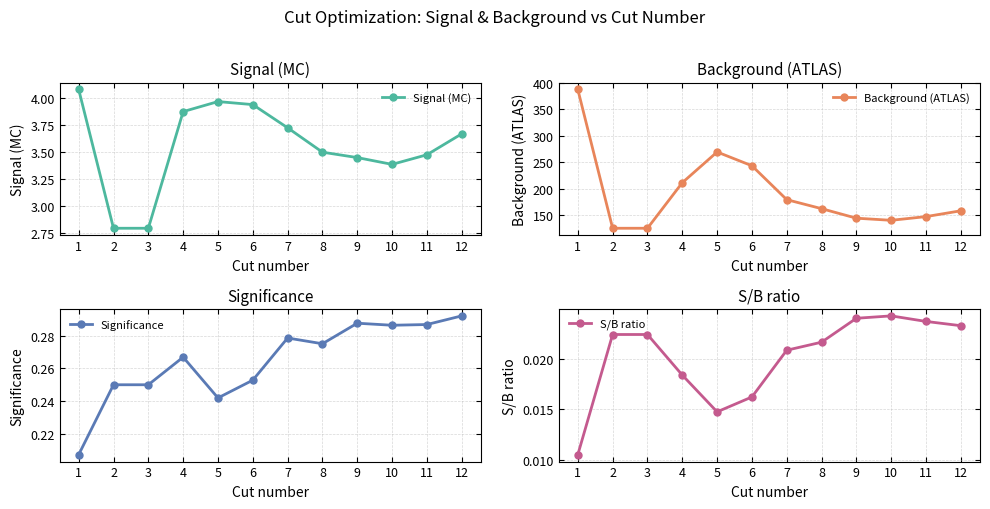

True or false: Significance has a value of 0.3 at 4.

True